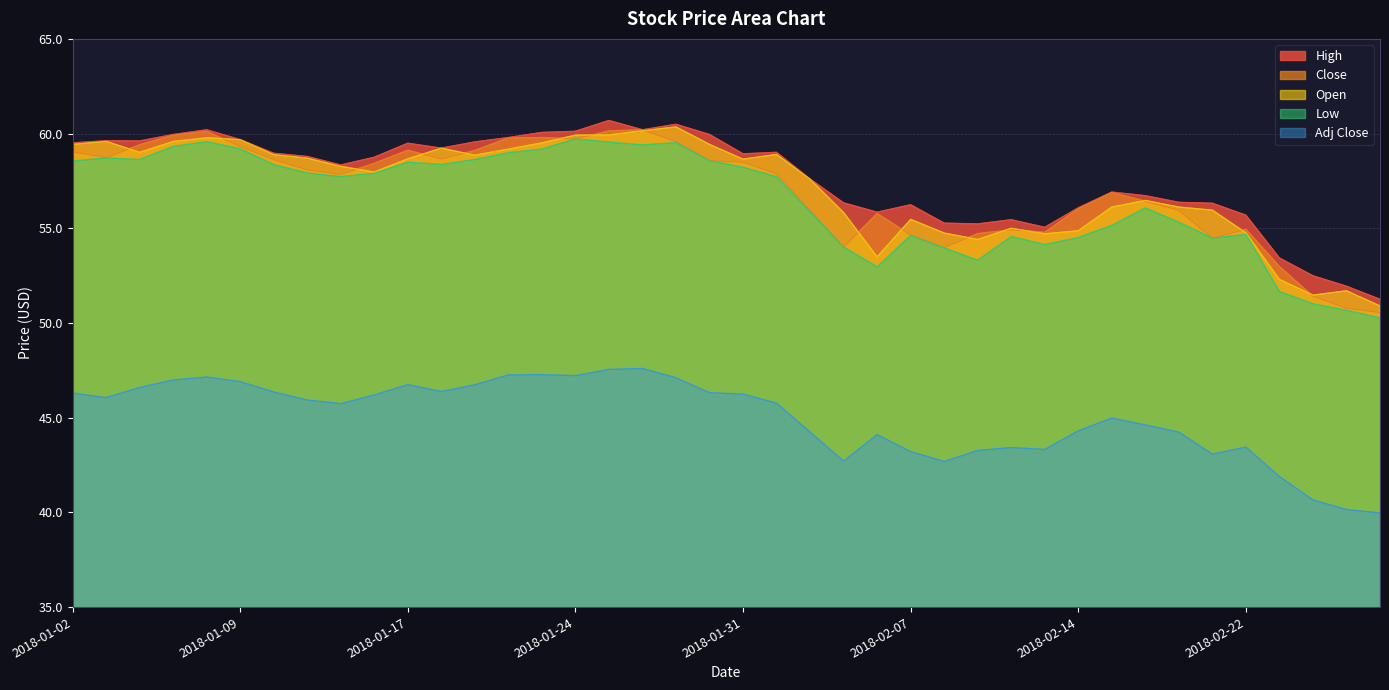

At which label does Open first exceed 58?

2018-01-02